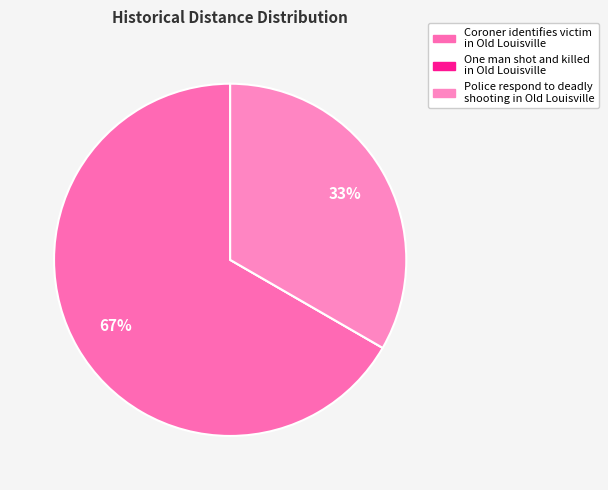

What is the change in value from Coroner identifies victim in Old Louisville to One man shot and killed in Old Louisville?

-2